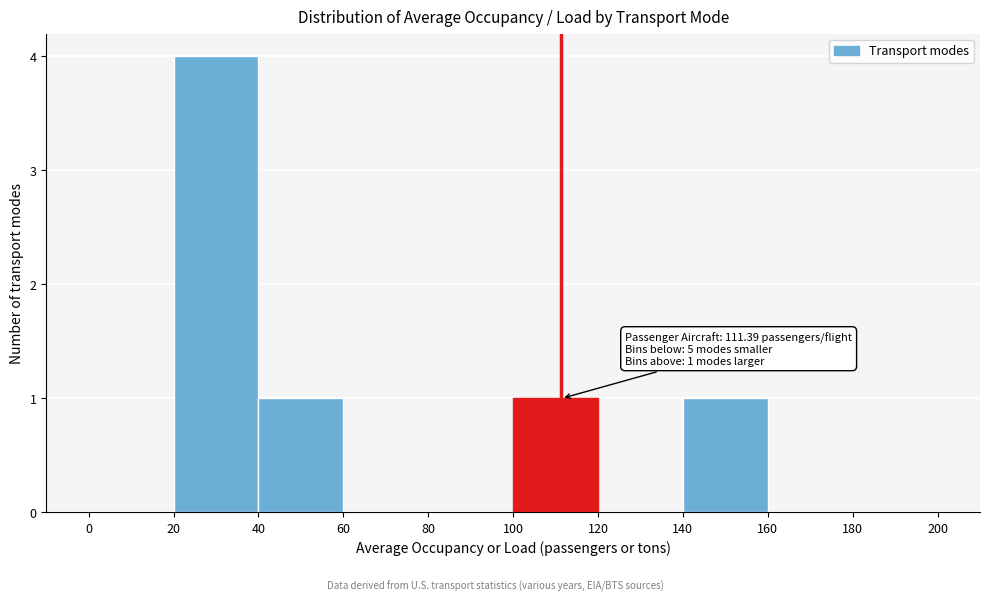

Over which range of the x-axis is the bar tallest?

20 to 40